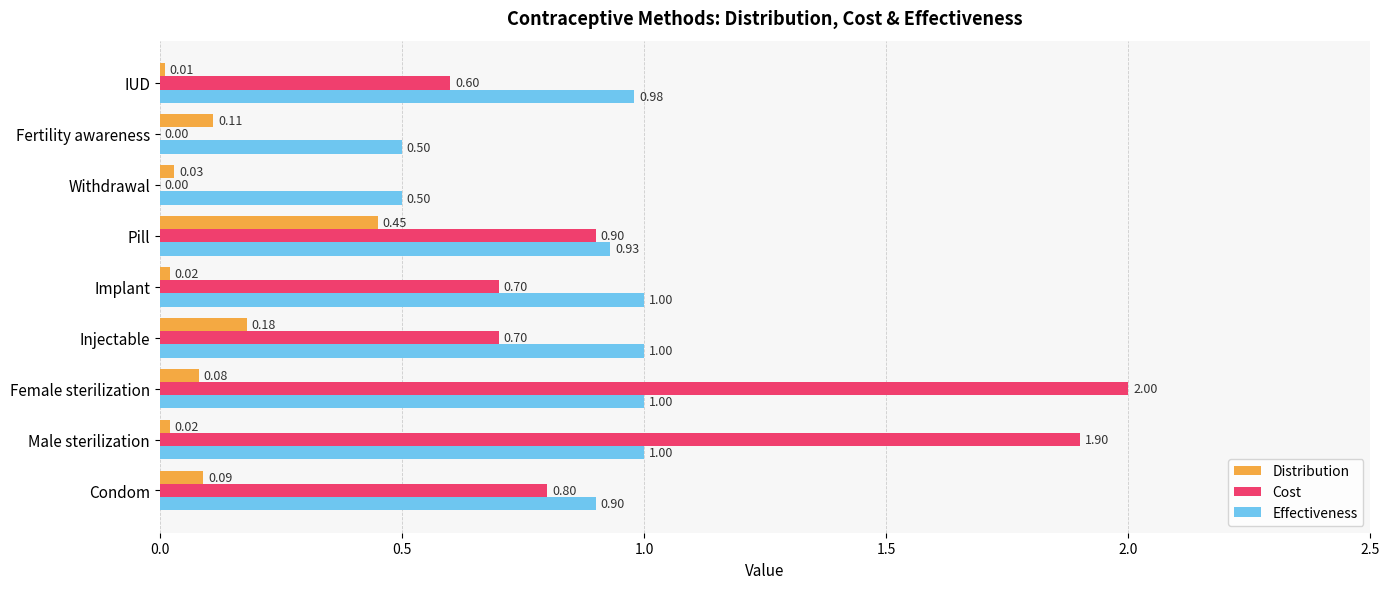

What is the sum of the Effectiveness values at Implant and Pill?

1.9